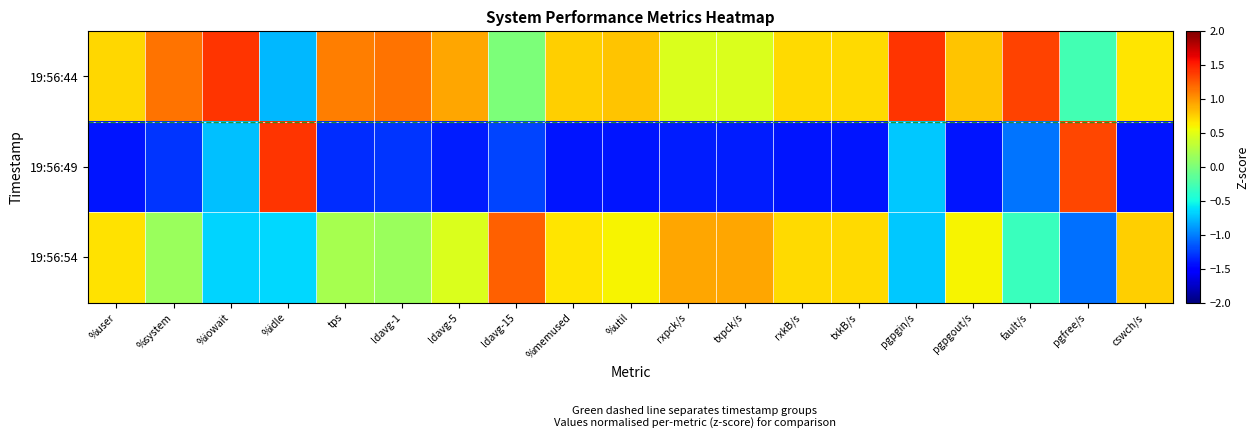

Reading left to right, transcribe all the data shown in this chart.

19:56:44: %user=0.7	%system=1.1	%iowait=1.4	%idle=-0.8	tps=1.1	ldavg-1=1.1	ldavg-5=0.9	ldavg-15=0.0	%memused=0.8	%util=0.8	rxpck/s=0.5	txpck/s=0.5	rxkB/s=0.7	txkB/s=0.7	pgpgin/s=1.4	pgpgout/s=0.8	fault/s=1.4	pgfree/s=-0.3	cswch/s=0.7
19:56:49: %user=-1.4	%system=-1.3	%iowait=-0.7	%idle=1.4	tps=-1.3	ldavg-1=-1.3	ldavg-5=-1.4	ldavg-15=-1.2	%memused=-1.4	%util=-1.4	rxpck/s=-1.4	txpck/s=-1.4	rxkB/s=-1.4	txkB/s=-1.4	pgpgin/s=-0.7	pgpgout/s=-1.4	fault/s=-1.0	pgfree/s=1.3	cswch/s=-1.4
19:56:54: %user=0.7	%system=0.1	%iowait=-0.7	%idle=-0.6	tps=0.2	ldavg-1=0.2	ldavg-5=0.5	ldavg-15=1.2	%memused=0.7	%util=0.6	rxpck/s=0.9	txpck/s=0.9	rxkB/s=0.7	txkB/s=0.7	pgpgin/s=-0.7	pgpgout/s=0.6	fault/s=-0.3	pgfree/s=-1.1	cswch/s=0.8